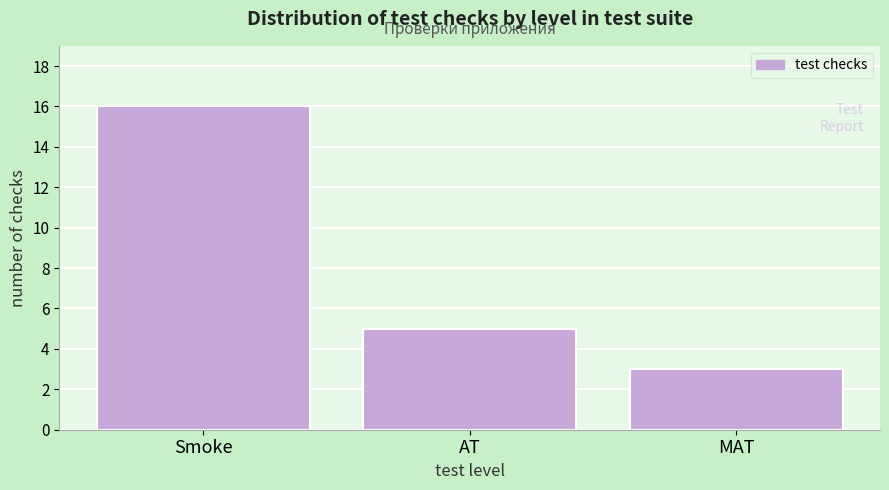

Reading left to right, what are all the values shown in this chart?

Smoke=16	AT=5	MAT=3